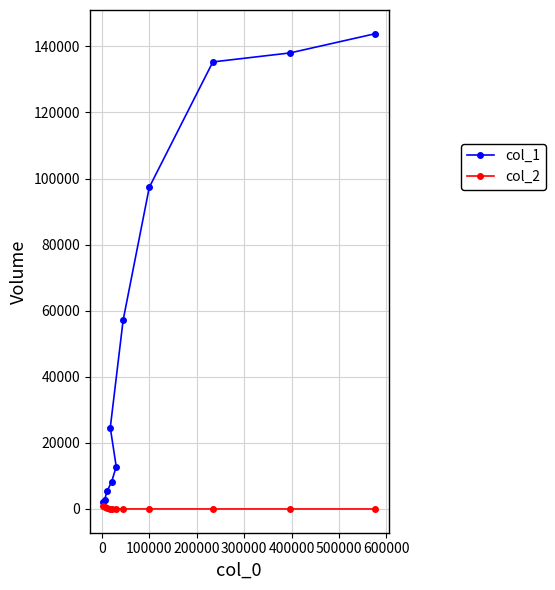

What is the maximum value shown in the chart?

143816